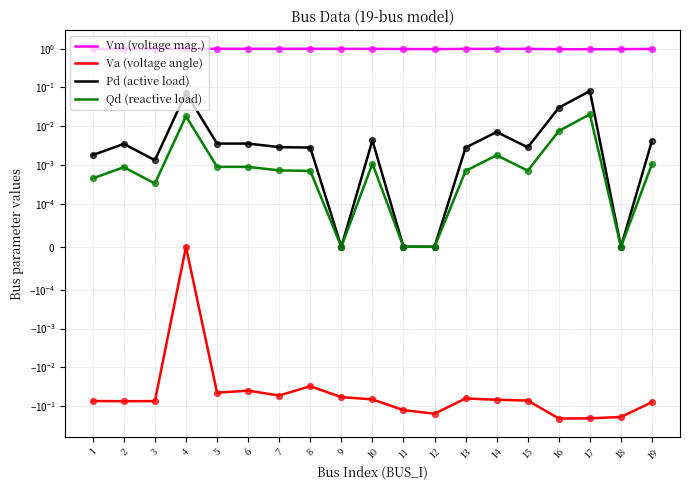

Which series has the largest total across all categories?

Vm (voltage mag.)